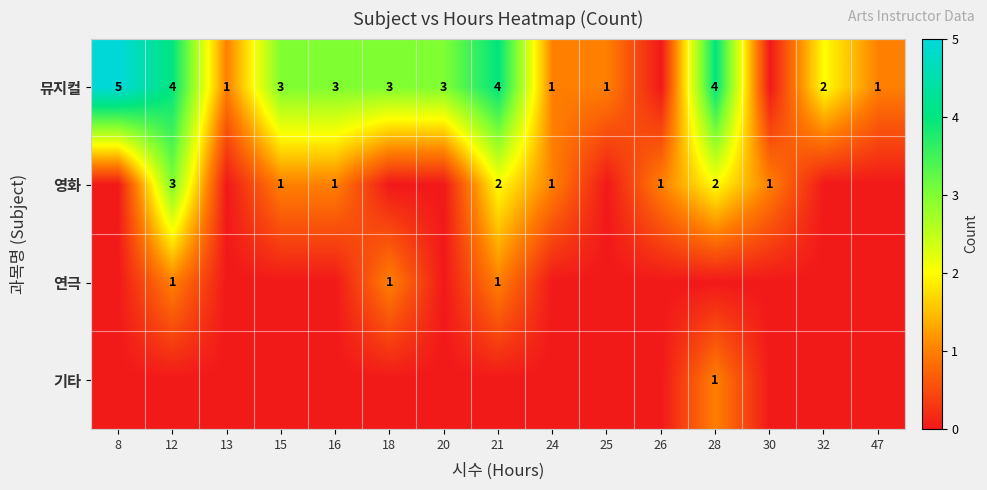

True or false: 연극 has a value of 1 at 21.

True